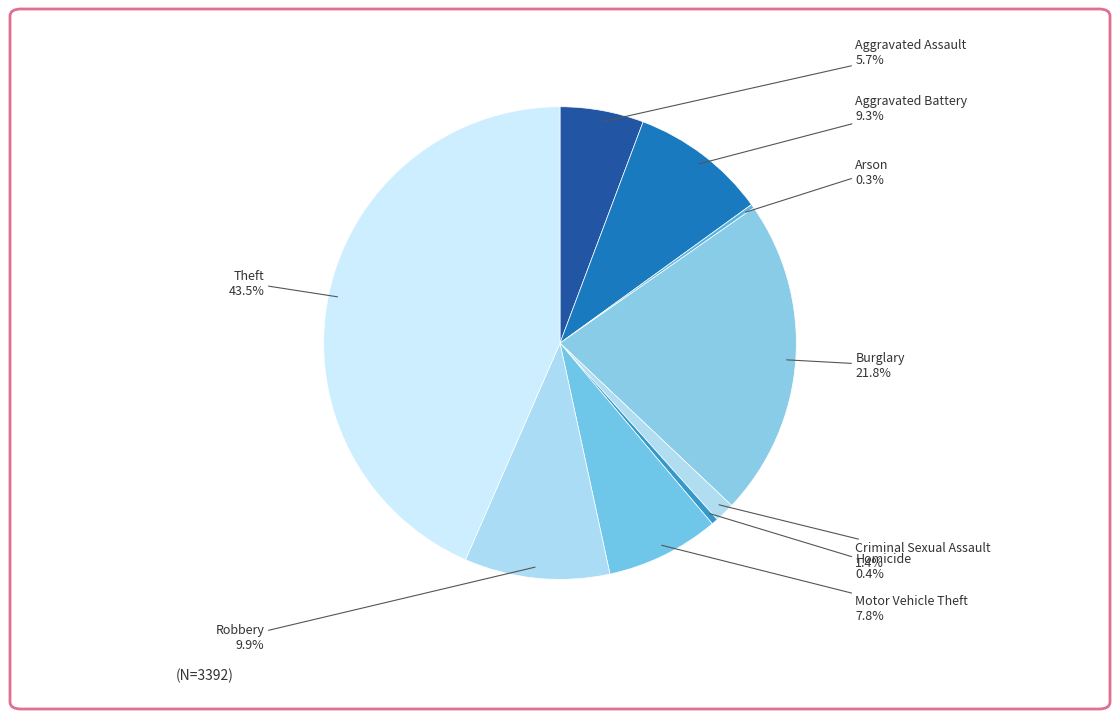

Which category has the biggest portion of the pie?

Theft